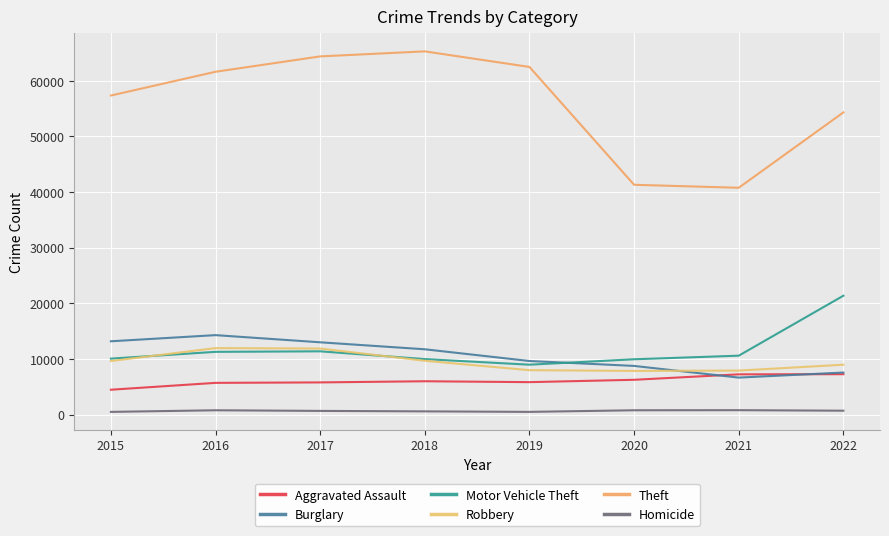

Count the number of categories in the chart.

8